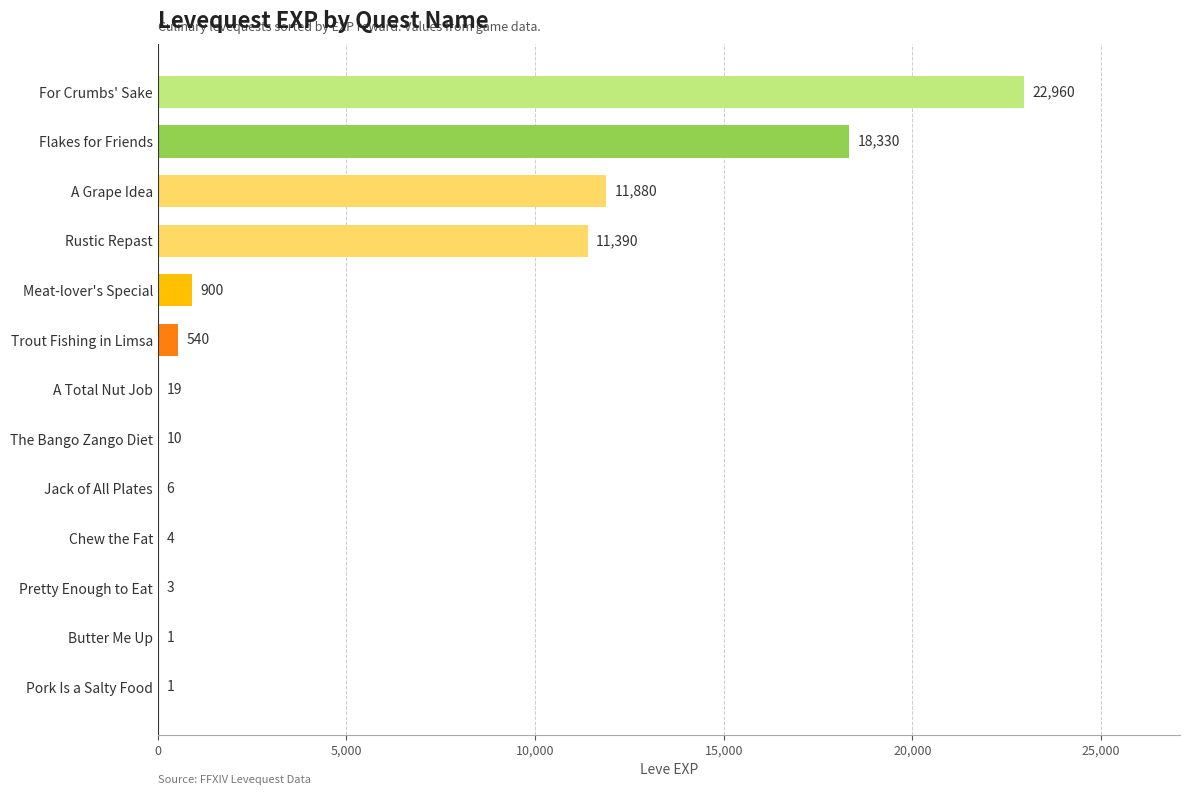

True or false: the data shows 19 at A Total Nut Job.

True